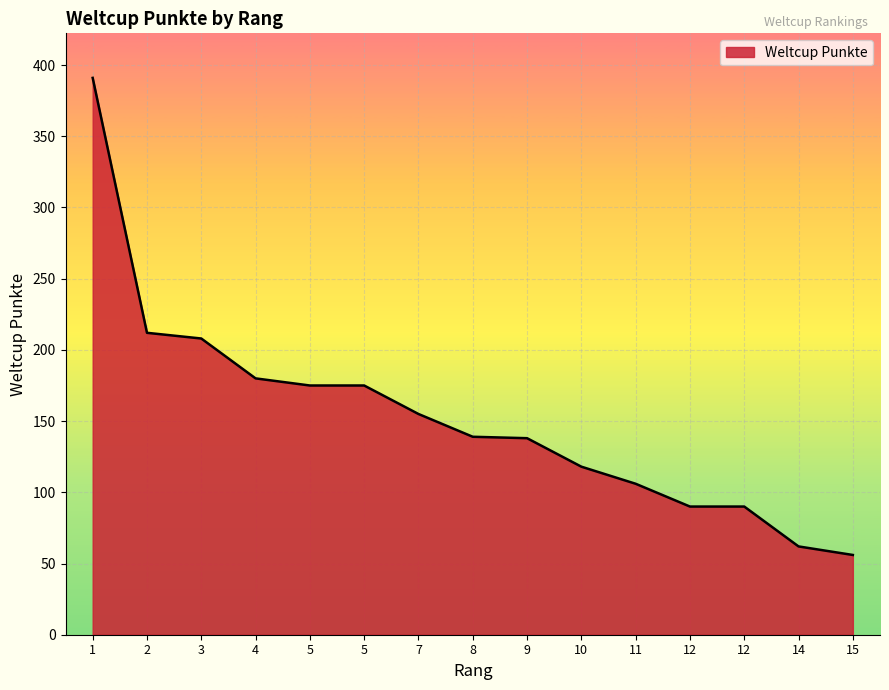

Count the number of categories in the chart.

15